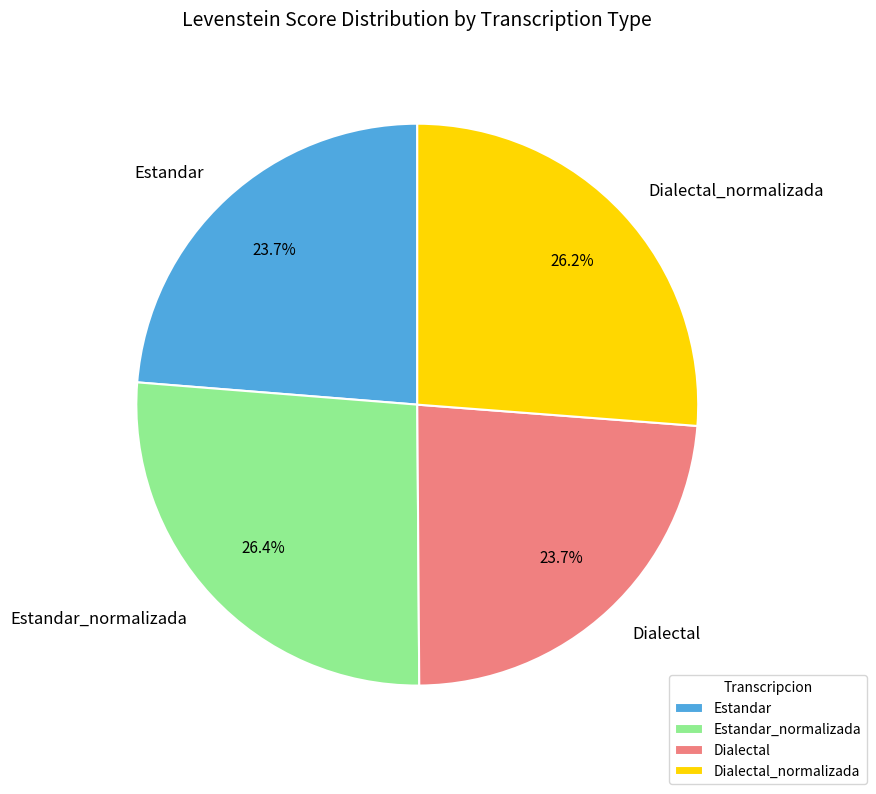

Between Estandar_normalizada and Estandar, which is larger?

Estandar_normalizada